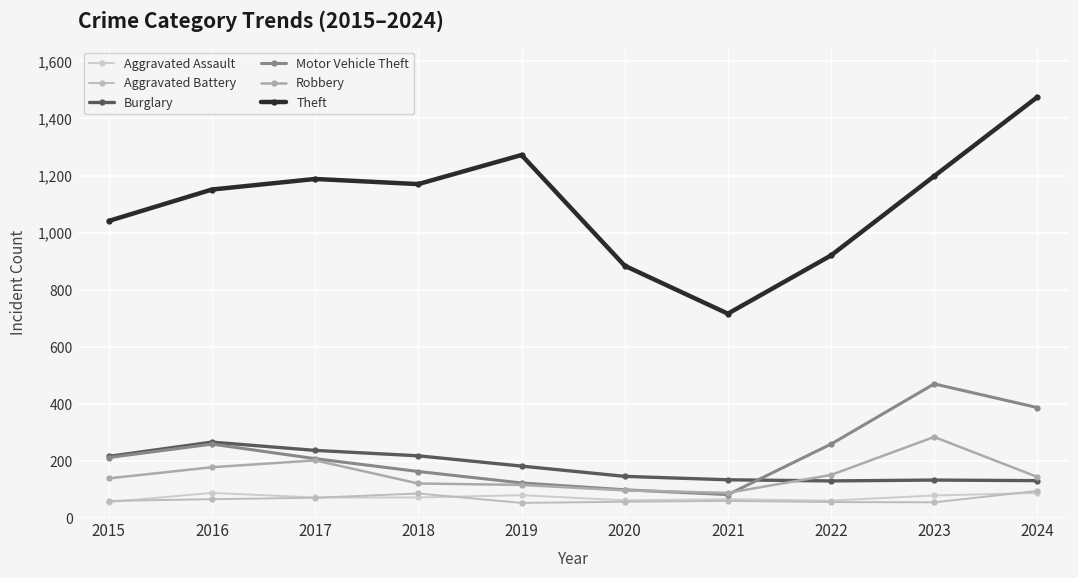

What is the difference between the Burglary values at 2023 and 2018?

85